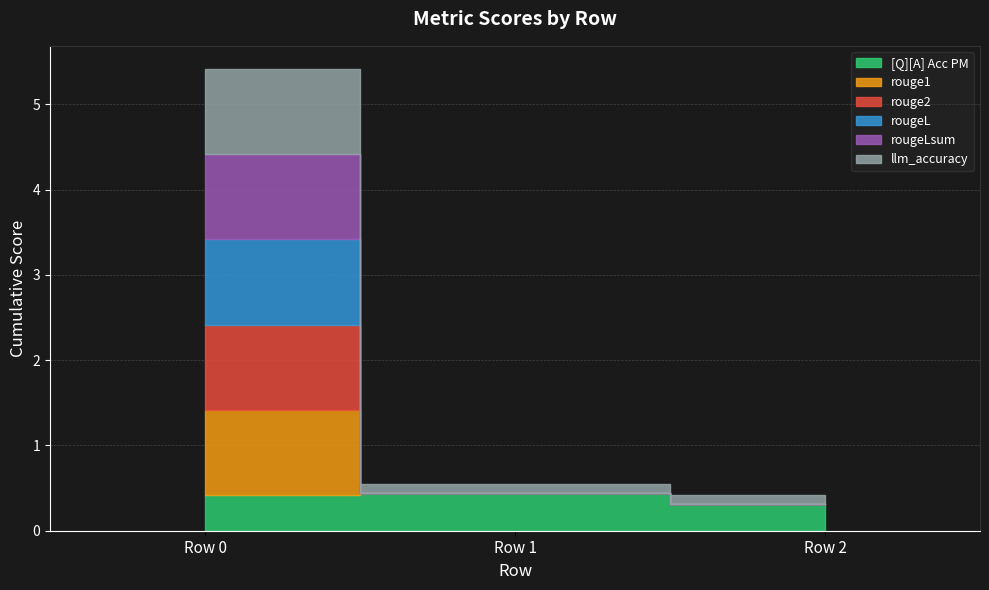

How many categories are shown in the chart?

3